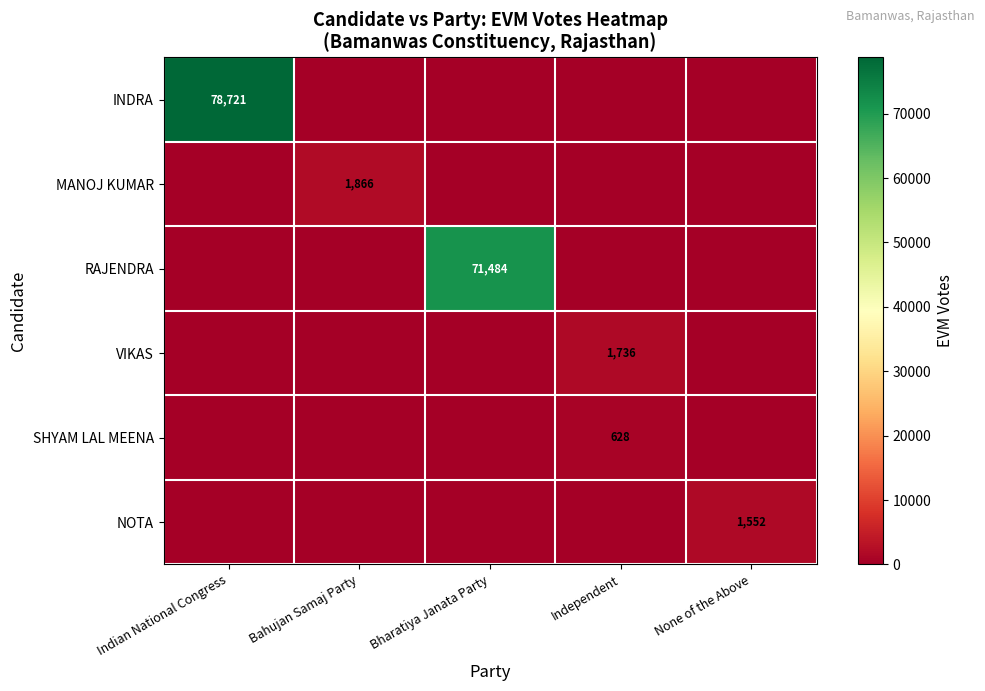

Reading left to right, extract all data points from this chart.

row_0: Indian National Congress=78721	Bahujan Samaj Party=0	Bharatiya Janata Party=0	Independent=0	None of the Above=0
row_1: Indian National Congress=0	Bahujan Samaj Party=1866	Bharatiya Janata Party=0	Independent=0	None of the Above=0
row_2: Indian National Congress=0	Bahujan Samaj Party=0	Bharatiya Janata Party=71484	Independent=0	None of the Above=0
row_3: Indian National Congress=0	Bahujan Samaj Party=0	Bharatiya Janata Party=0	Independent=1736	None of the Above=0
row_4: Indian National Congress=0	Bahujan Samaj Party=0	Bharatiya Janata Party=0	Independent=628	None of the Above=0
row_5: Indian National Congress=0	Bahujan Samaj Party=0	Bharatiya Janata Party=0	Independent=0	None of the Above=1552